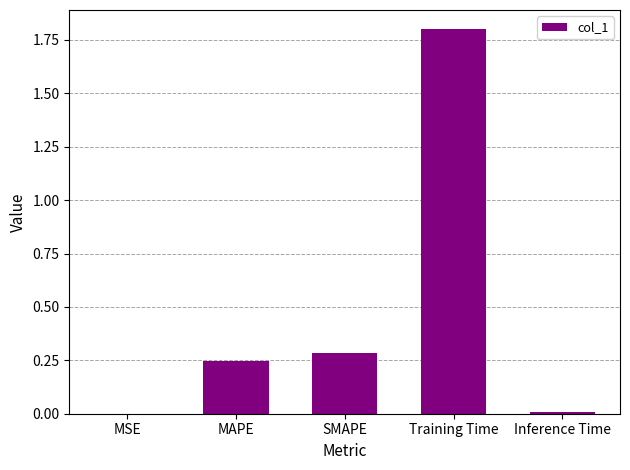

Which category has the highest value across all series?

Training Time